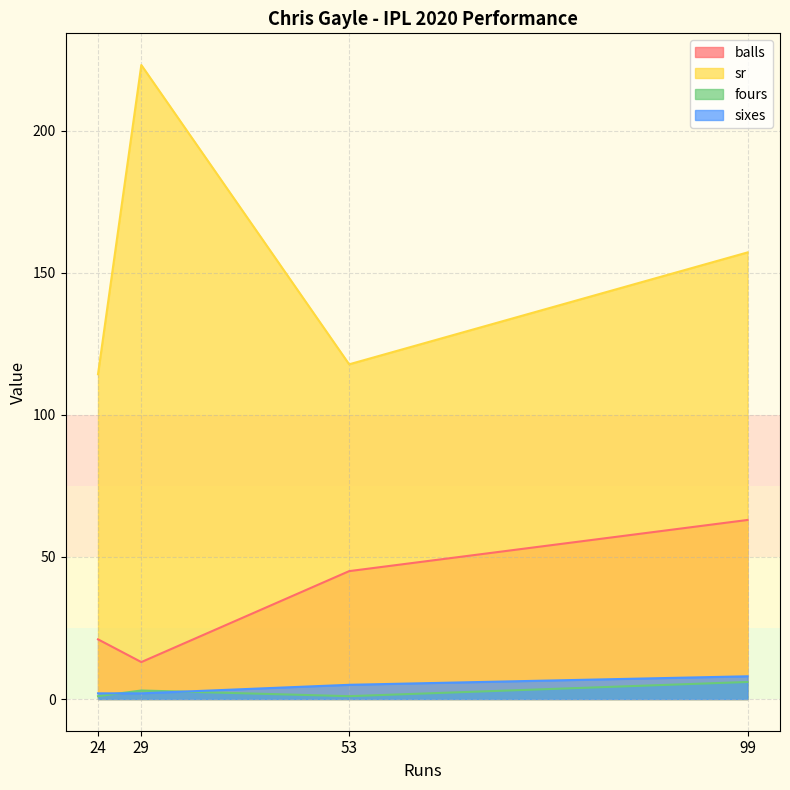

What is the total value across all series at 53?

168.8